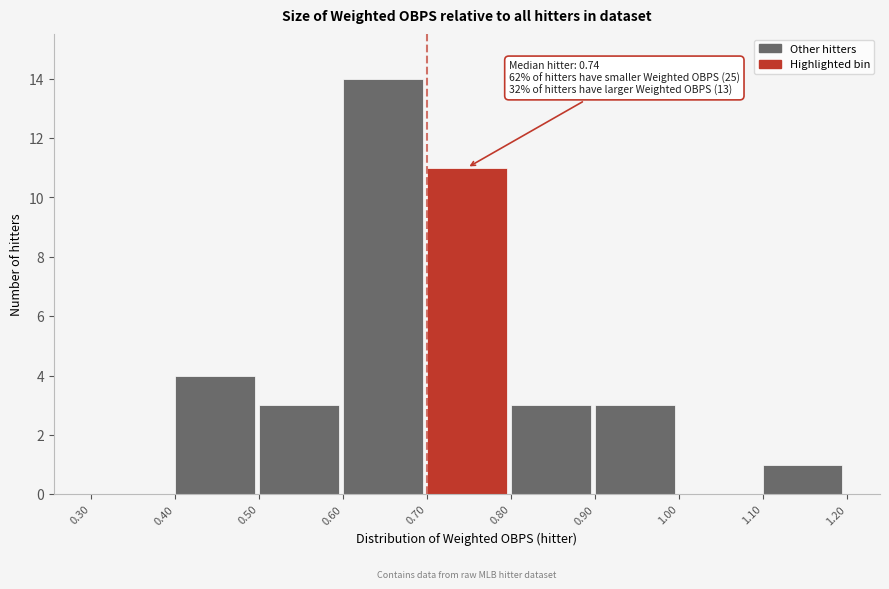

Which range on the x-axis has the tallest bar?

0.60 to 0.70